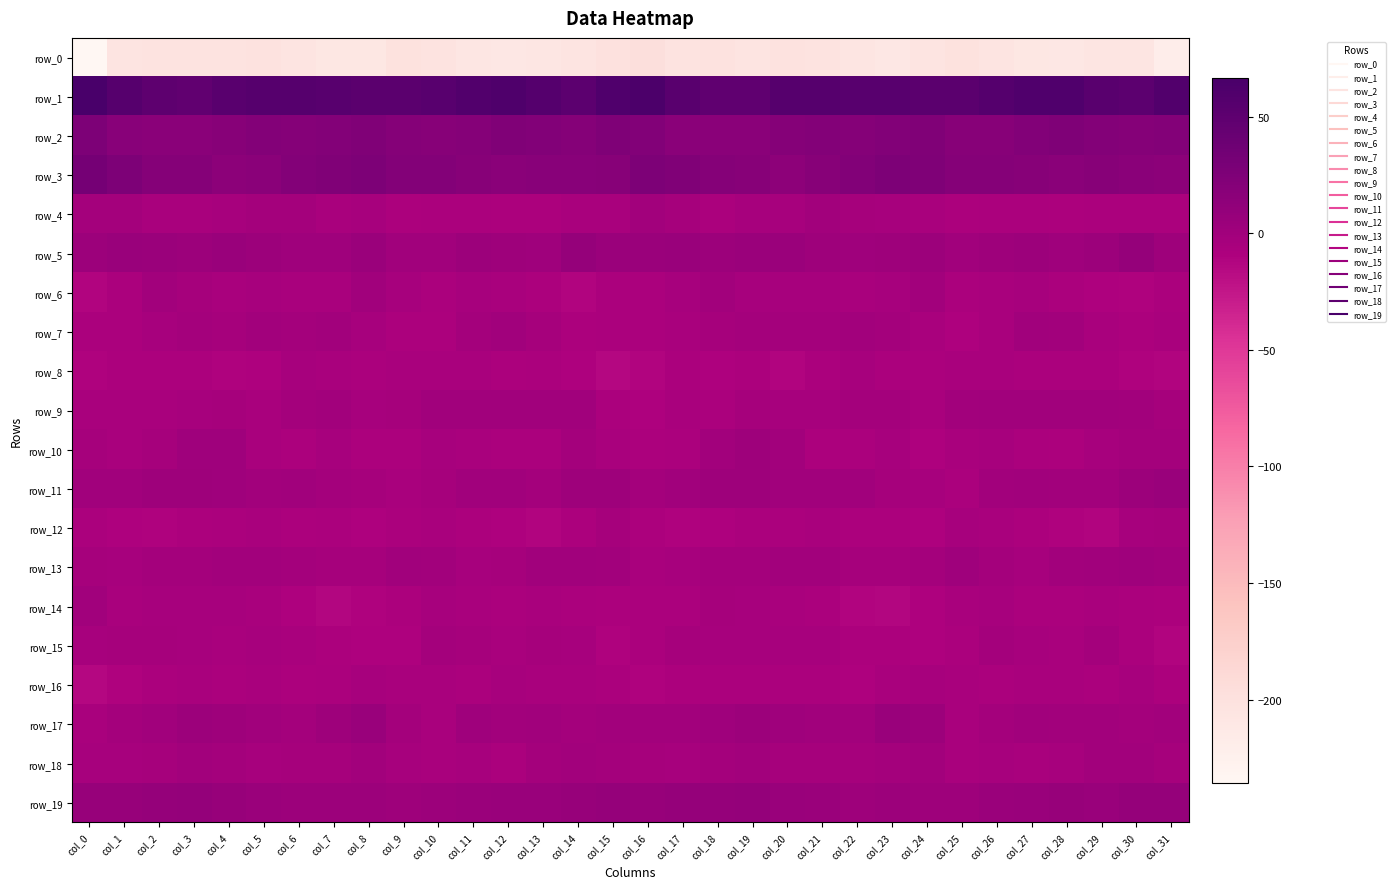

What is the sum of the row_19 values at col_3 and col_16?

16.5